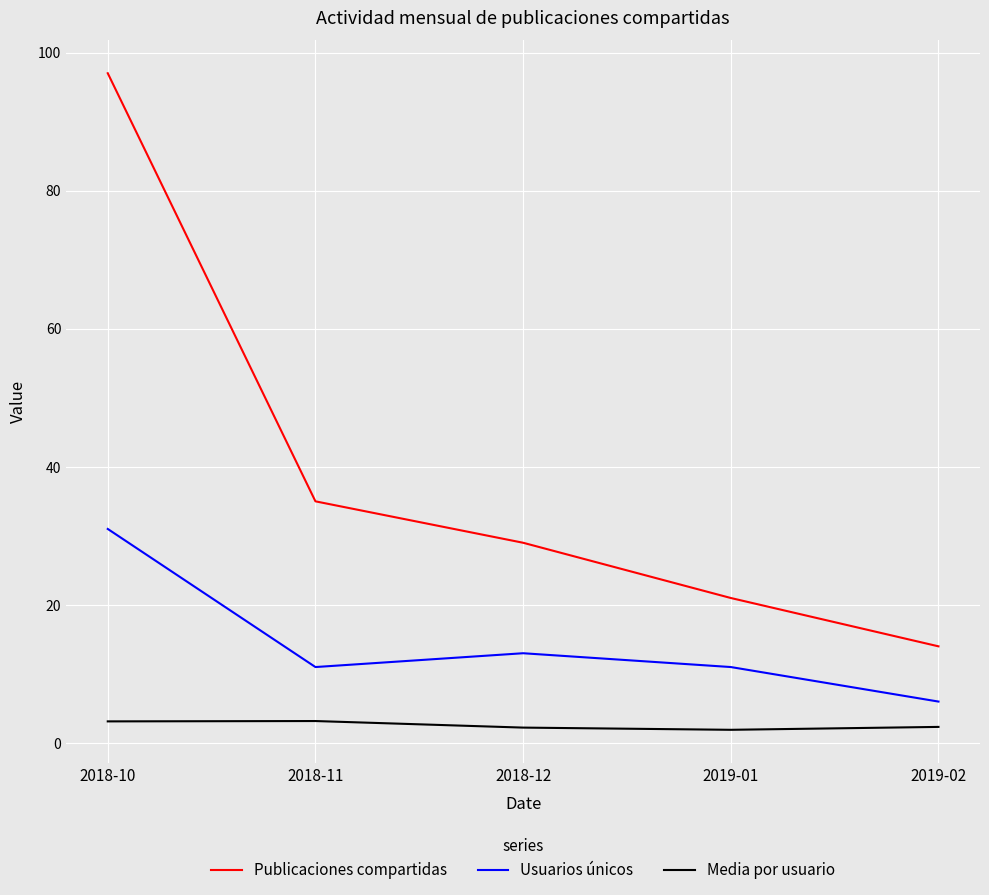

The value of Publicaciones compartidas at 2019-01 is 21.0. True or false?

True